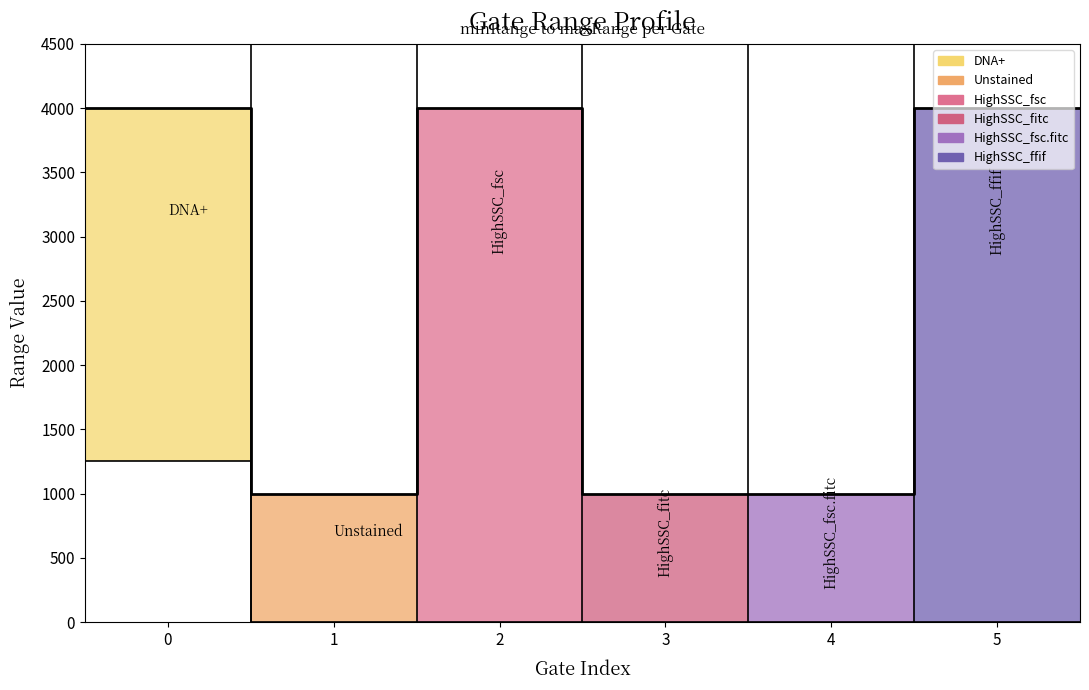

At which category does the data reach its first local peak?

HighSSC_fsc